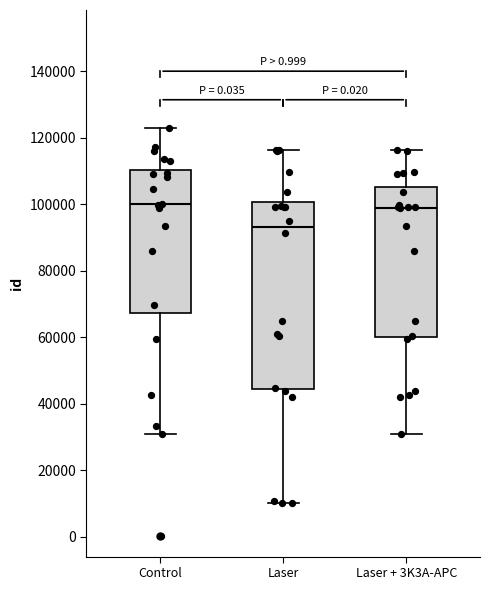

Which box is the tallest, from its lower edge to its upper edge?

Laser